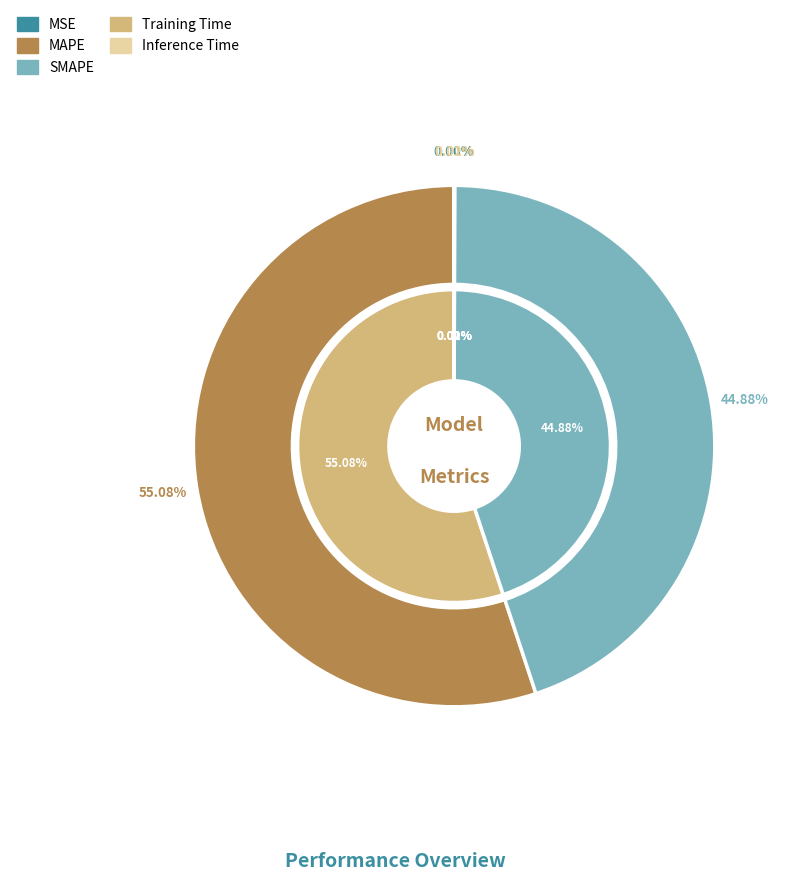

What portion of the pie excludes Inference Time?

100.0%